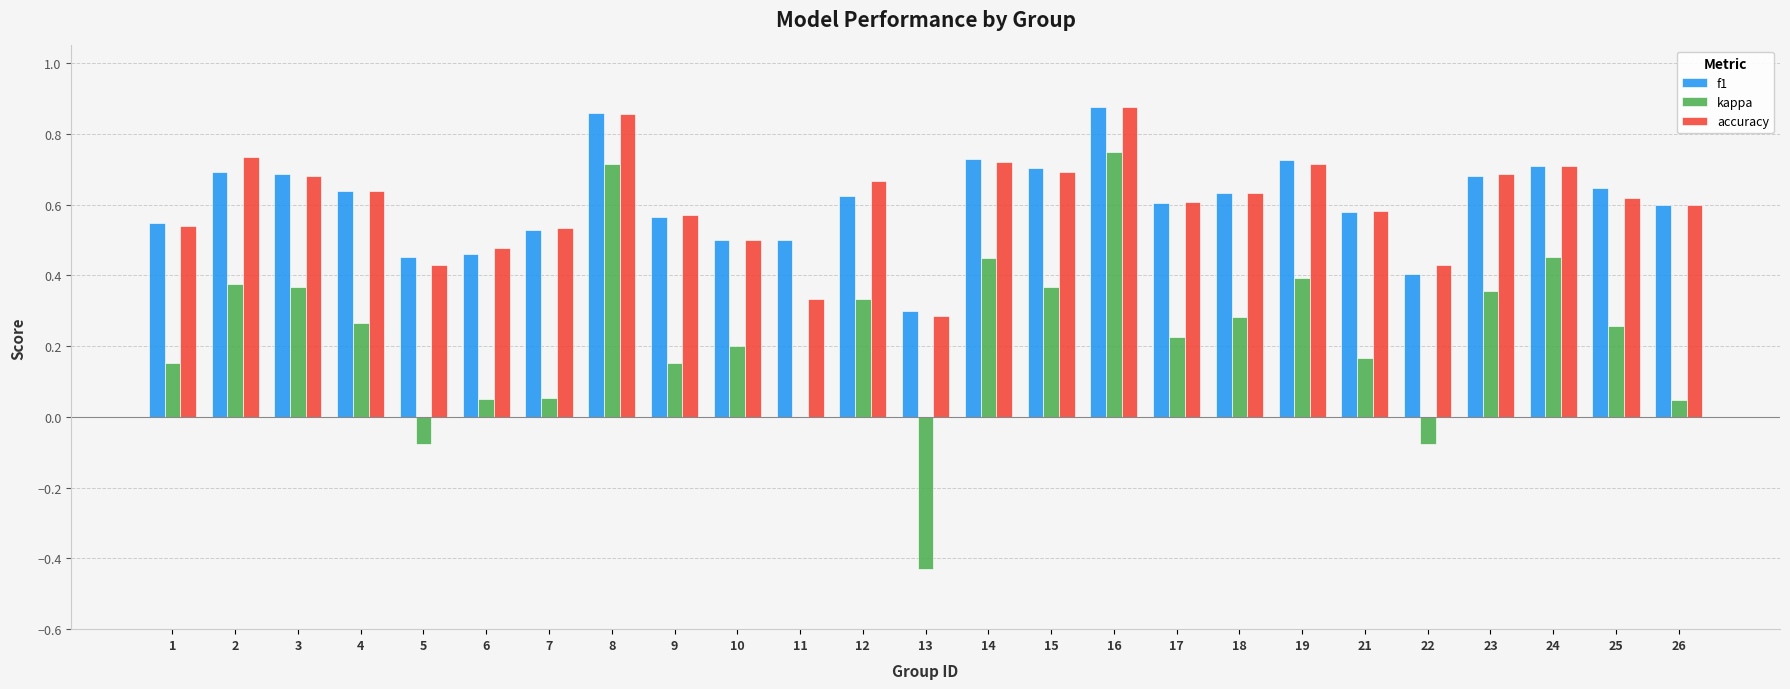

Which series has the largest range (max minus min)?

kappa